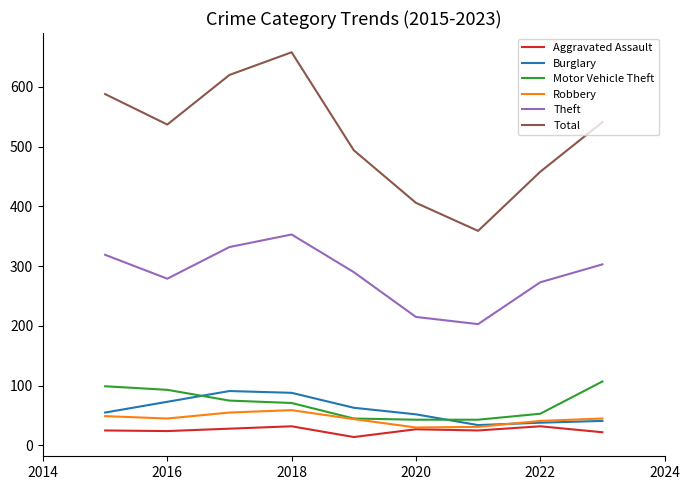

What is the greatest value displayed?

658